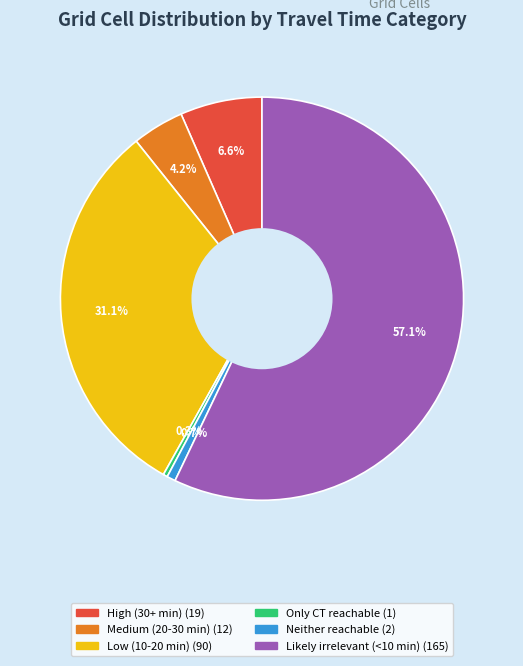

Is there any slice that represents more than half of the pie?

Yes